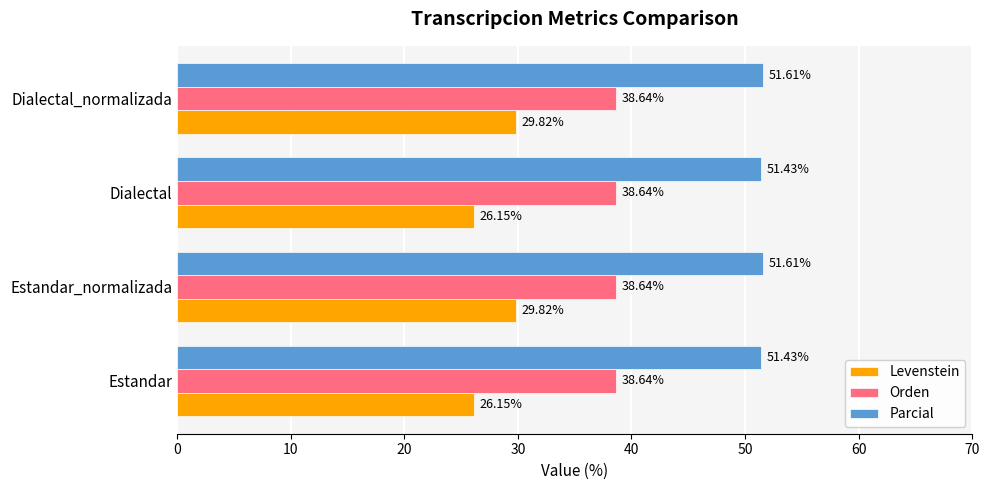

What are all the series names shown in the legend?

Levenstein, Orden, Parcial